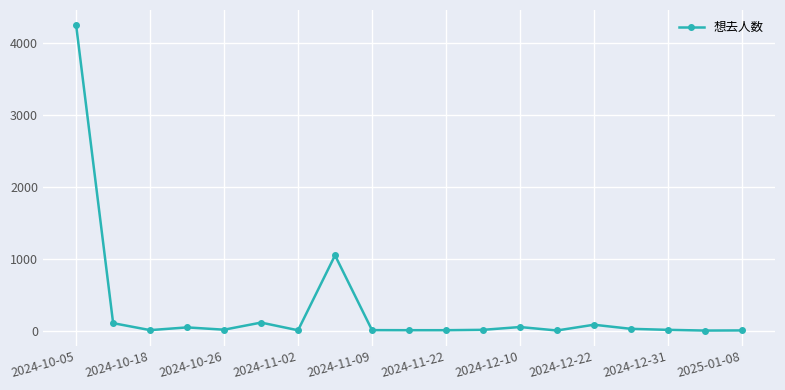

True or false: the data has more than 1 interior local peaks.

True